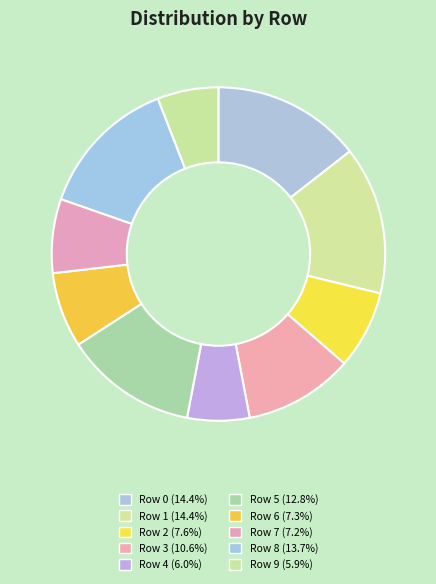

Count the number of slices in the pie.

10